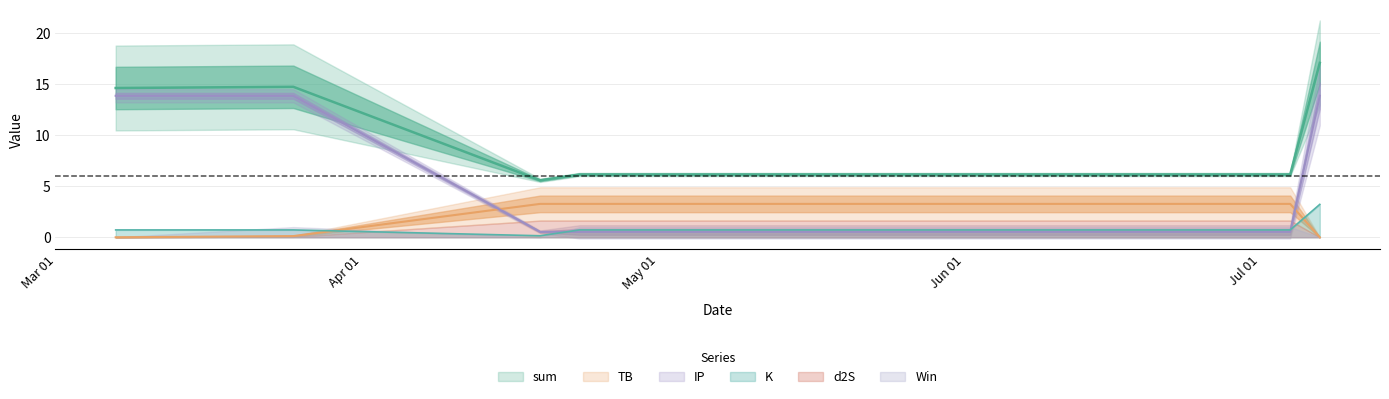

List the labels in order of TB value, largest first.

2021-04-19, 2021-04-23, 2021-07-04, 2021-03-25, 2021-03-07, 2021-07-07